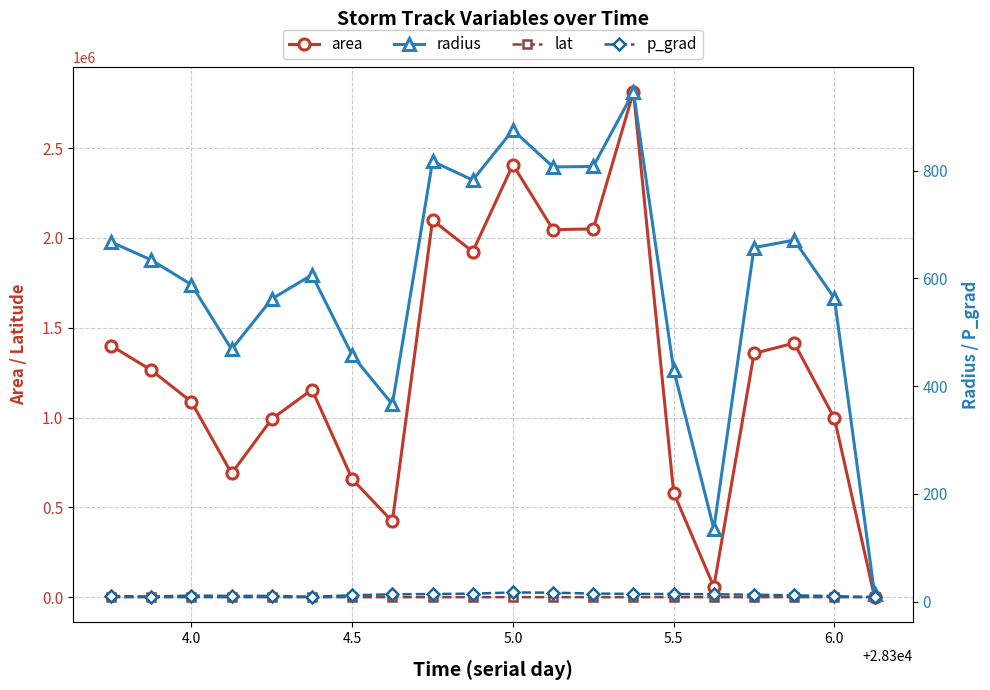

What is the difference between the maximum and minimum values in the radius series?

932.1